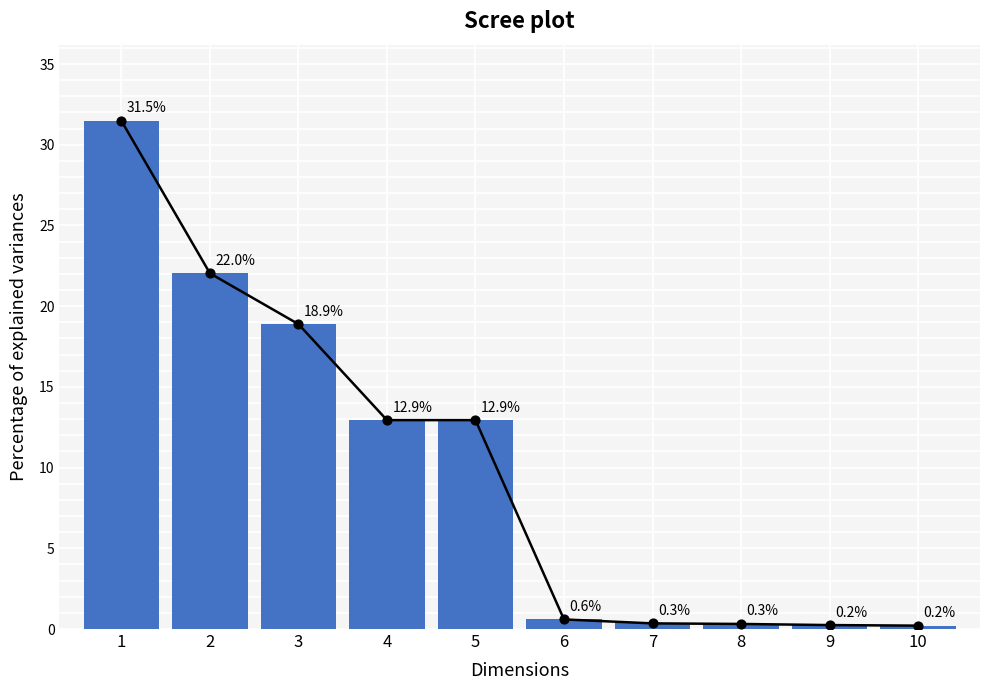

Which has a higher value, 7 or 1?

1